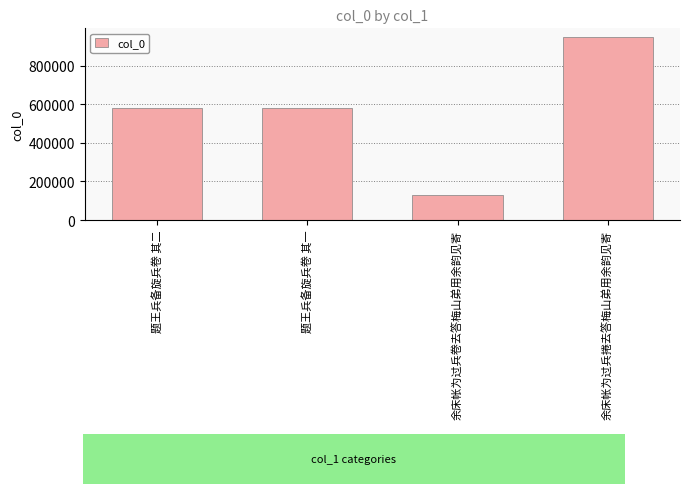

What is the approximate value at 余床帐为过兵卷去答梅山弟用余韵见寄, to the nearest 100?

131000